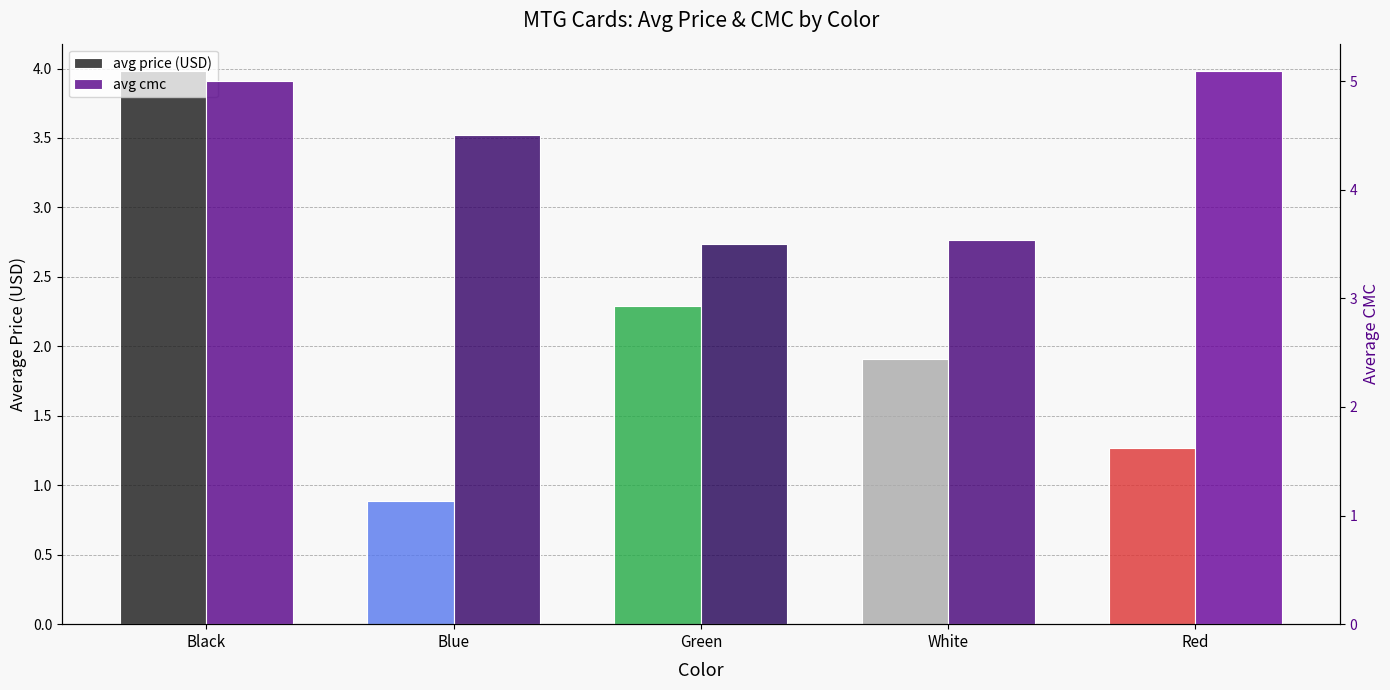

Where is avg price (USD) nearest to the value 2?

White